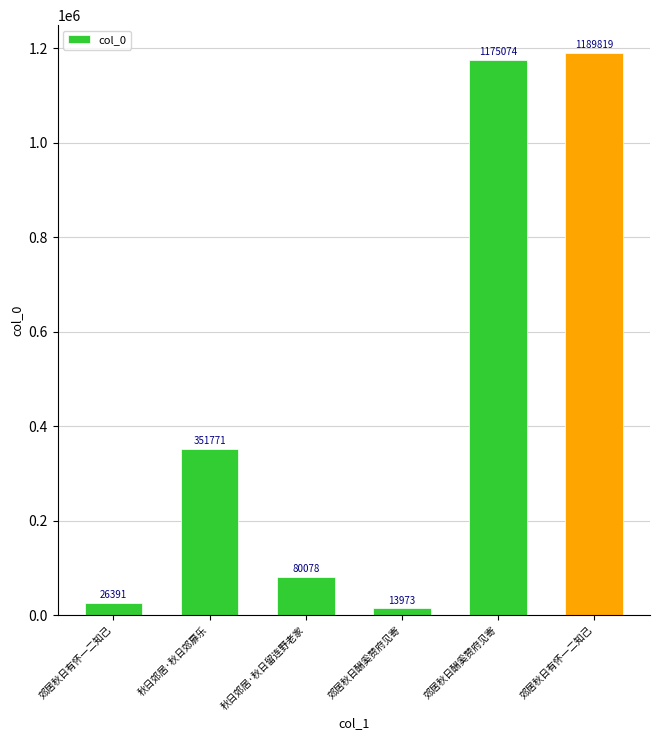

What is the change in value from 秋日郊居·秋日留连野老家 to 郊居秋日有怀一二知己?

+1109741